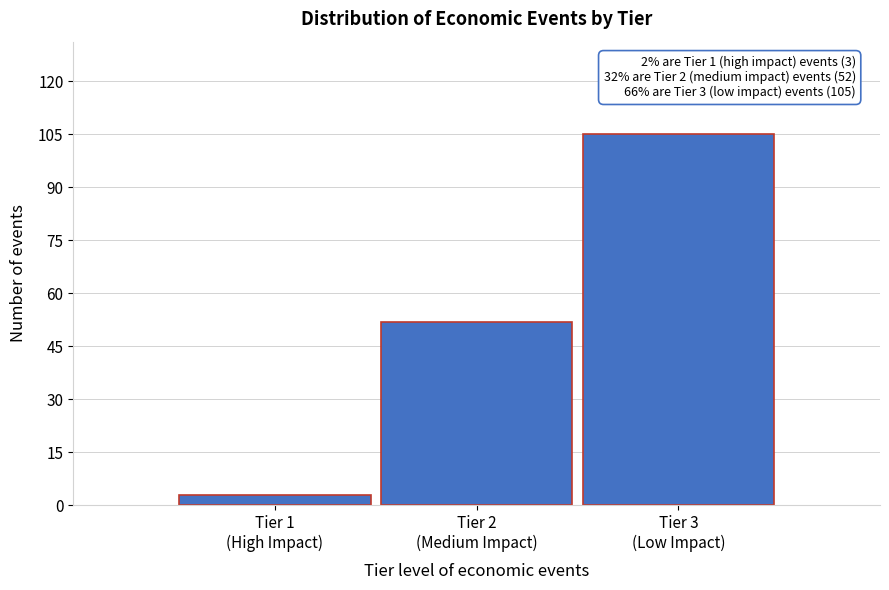

Reading left to right, what are all the values shown in this chart?

3	52	105